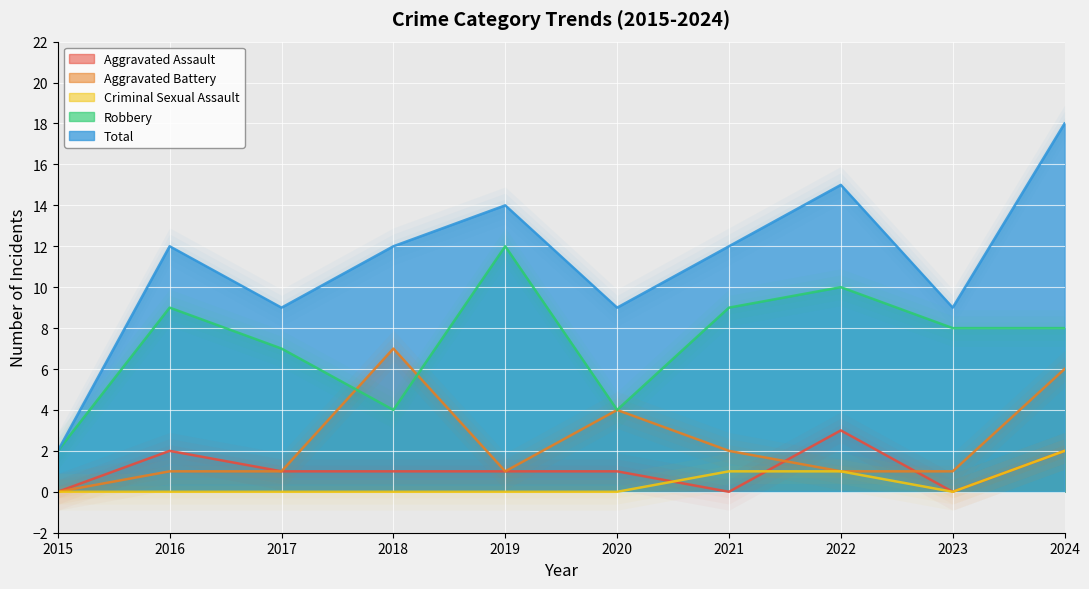

Reading left to right, extract all data points from this chart.

Aggravated Assault: 2015=0	2016=2	2017=1	2018=1	2019=1	2020=1	2021=0	2022=3	2023=0	2024=2
Aggravated Battery: 2015=0	2016=1	2017=1	2018=7	2019=1	2020=4	2021=2	2022=1	2023=1	2024=6
Criminal Sexual Assault: 2015=0	2016=0	2017=0	2018=0	2019=0	2020=0	2021=1	2022=1	2023=0	2024=2
Robbery: 2015=2	2016=9	2017=7	2018=4	2019=12	2020=4	2021=9	2022=10	2023=8	2024=8
Total: 2015=2	2016=12	2017=9	2018=12	2019=14	2020=9	2021=12	2022=15	2023=9	2024=18